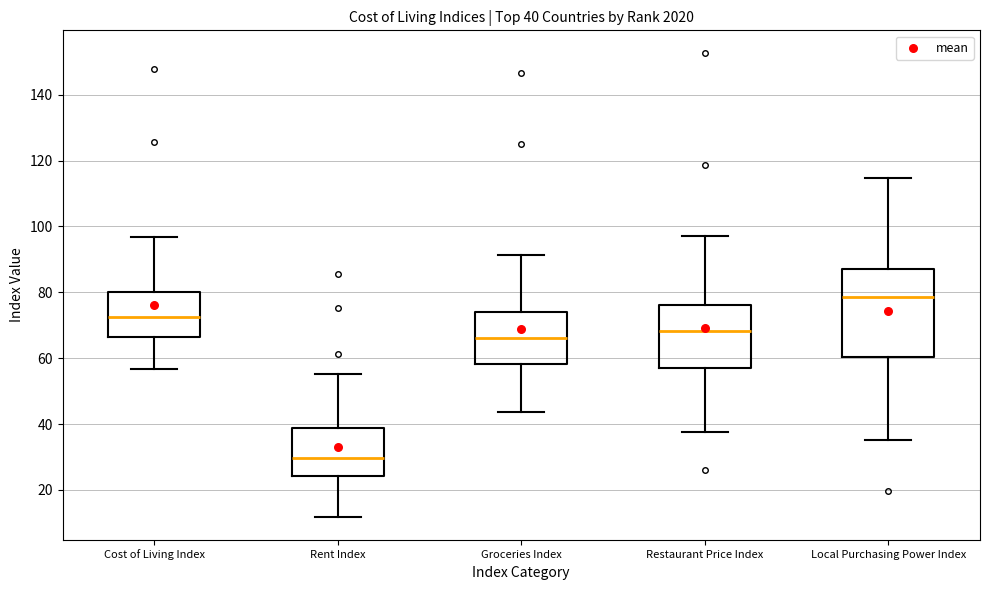

Which box is the tallest, from its lower edge to its upper edge?

Local Purchasing Power Index